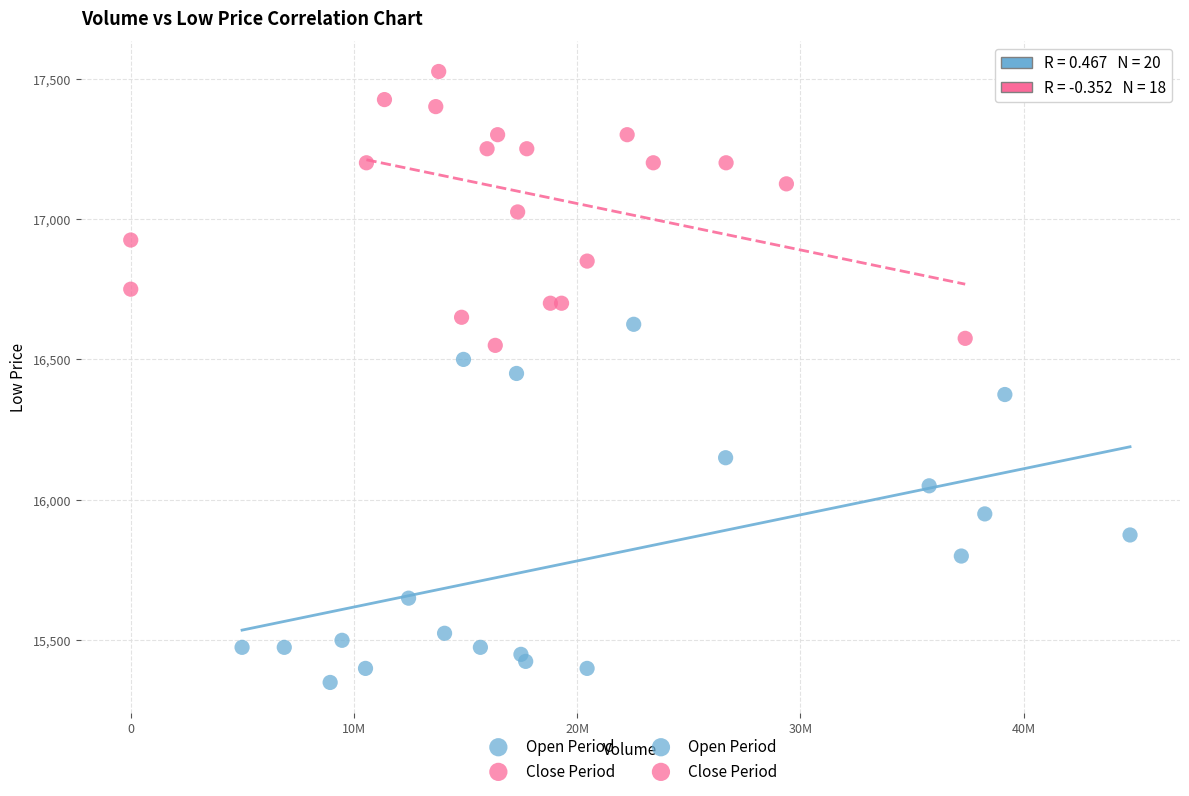

Which series has the largest Y range (max minus min)?

Open Period